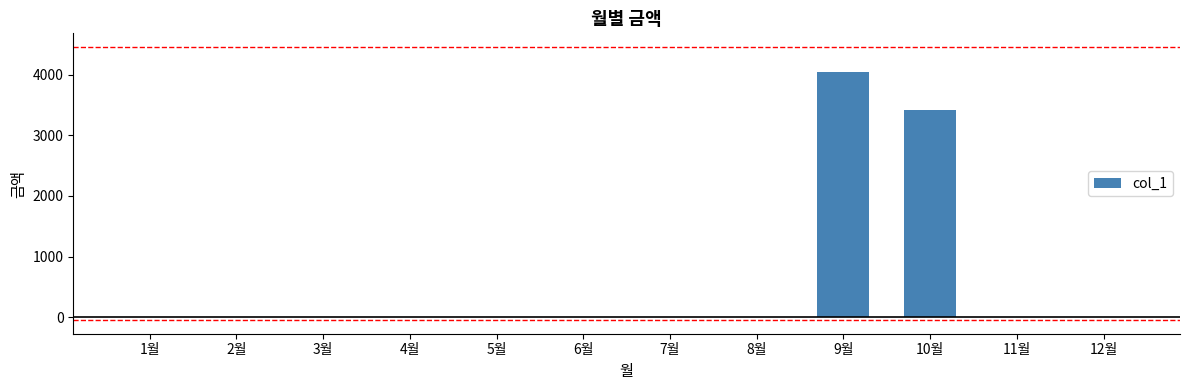

What is the maximum value shown in the chart?

4050